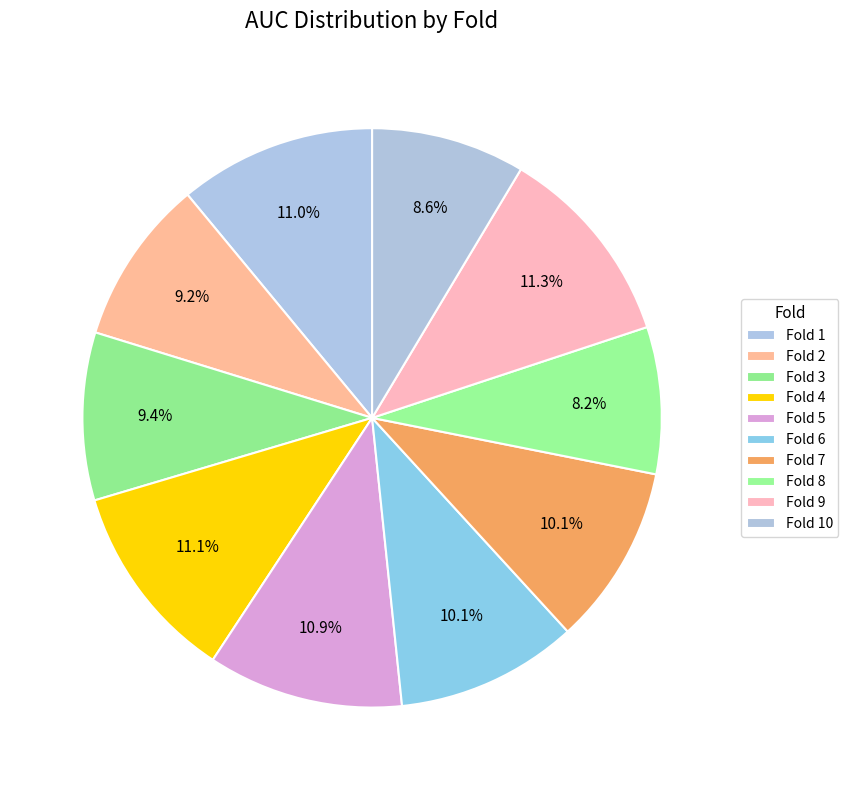

To the nearest percent, what is the difference between the Fold 7 and Fold 1 slice percentages?

1%